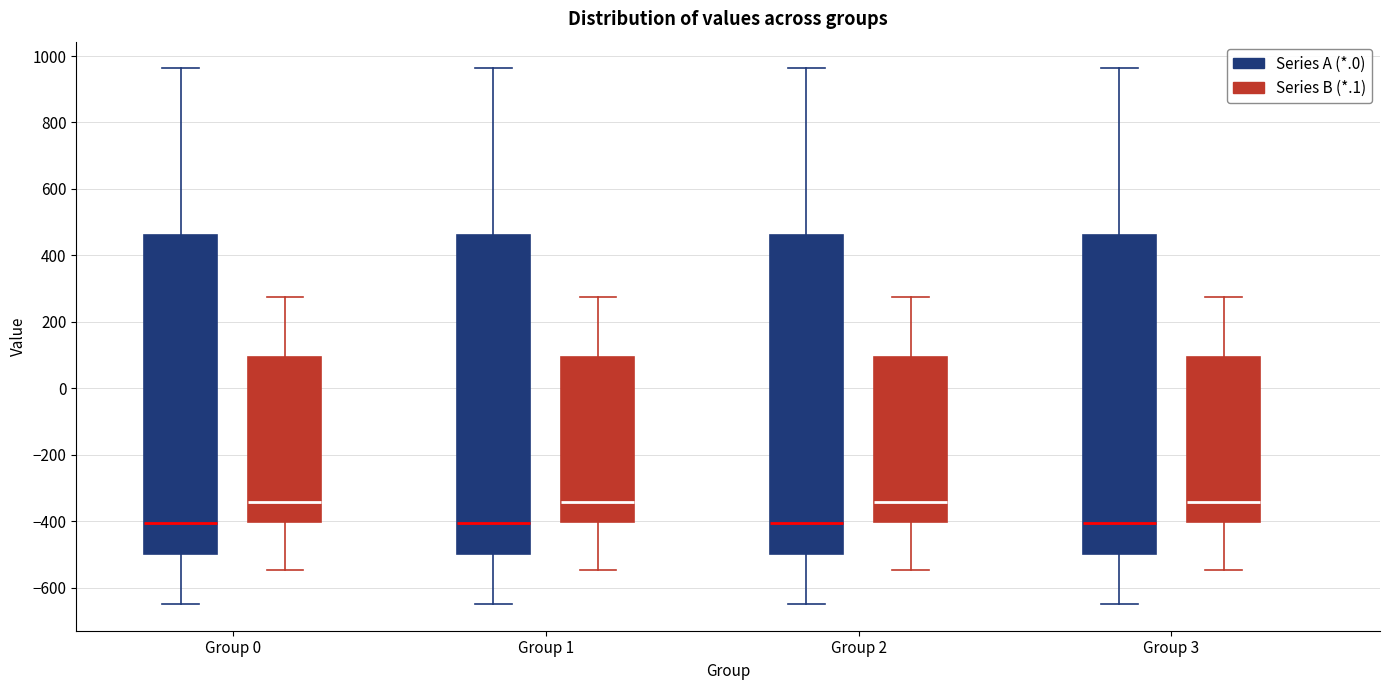

Reading left to right, transcribe this box plot: for each box, give where its median line is, the range the box spans, and where its two whiskers end, as read against the y-axis. The values are not printed on the chart, so give them approximately, as read against the axis.

Group 0 (Series A (*.0)): median -400, box -500 to 460, whiskers -640 to 960
Group 0 (Series B (*.1)): median -340, box -400 to 100, whiskers -540 to 280
Group 1 (Series A (*.0)): median -400, box -500 to 460, whiskers -640 to 960
Group 1 (Series B (*.1)): median -340, box -400 to 100, whiskers -540 to 280
Group 2 (Series A (*.0)): median -400, box -500 to 460, whiskers -640 to 960
Group 2 (Series B (*.1)): median -340, box -400 to 100, whiskers -540 to 280
Group 3 (Series A (*.0)): median -400, box -500 to 460, whiskers -640 to 960
Group 3 (Series B (*.1)): median -340, box -400 to 100, whiskers -540 to 280